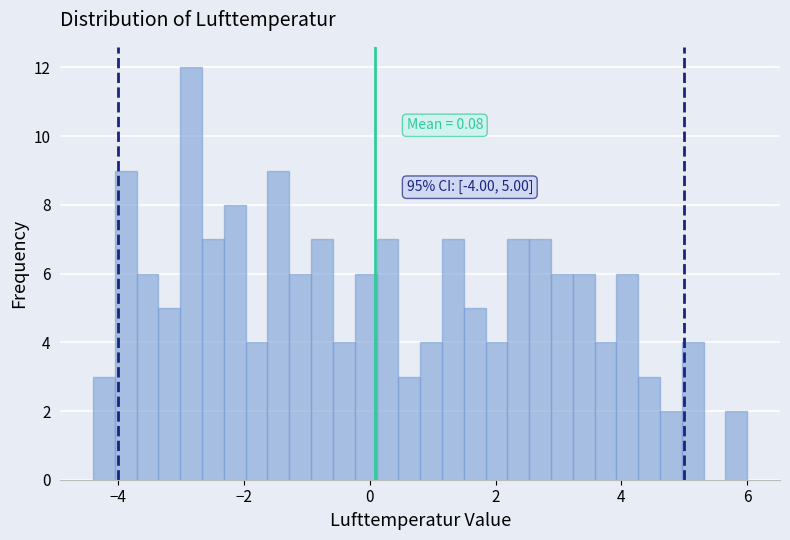

Read against the x-axis, roughly where is the centre of the tallest bar?

-2.8